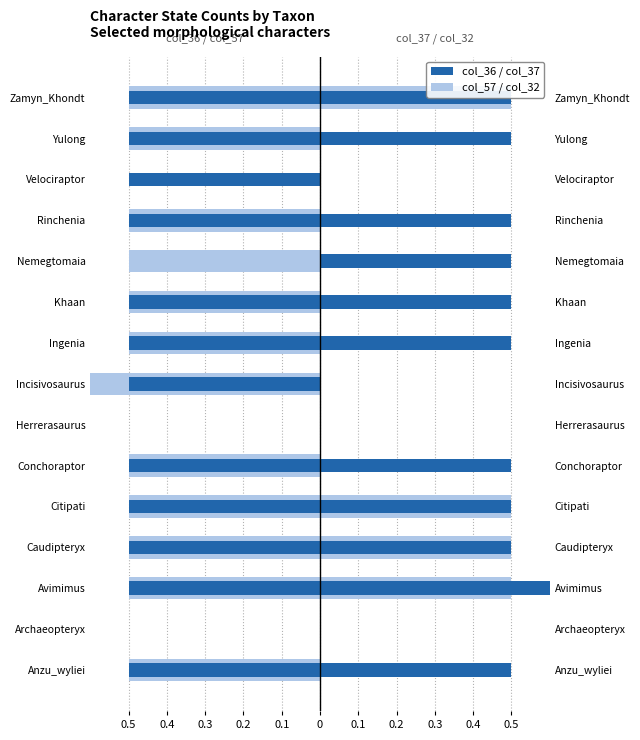

How many groups of bars are there?

15